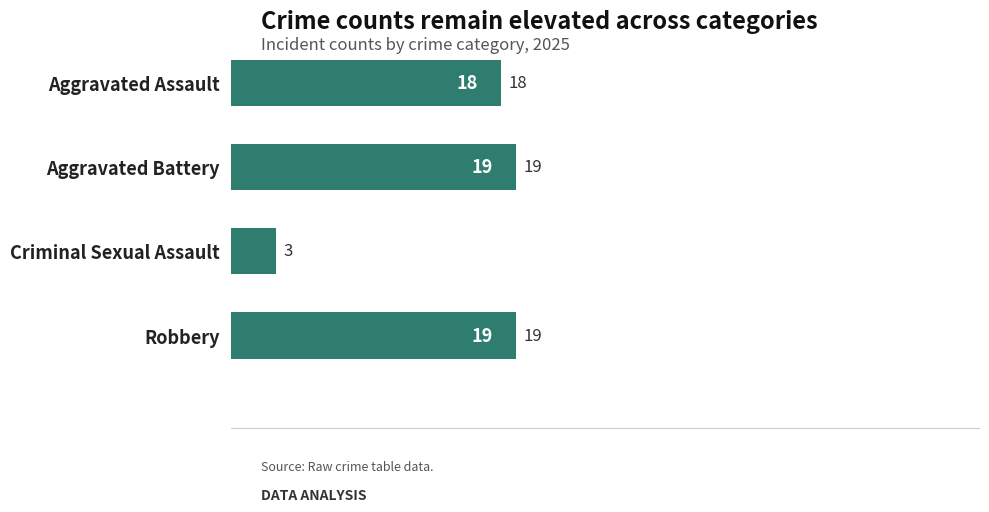

The value at Robbery is 19. True or false?

True